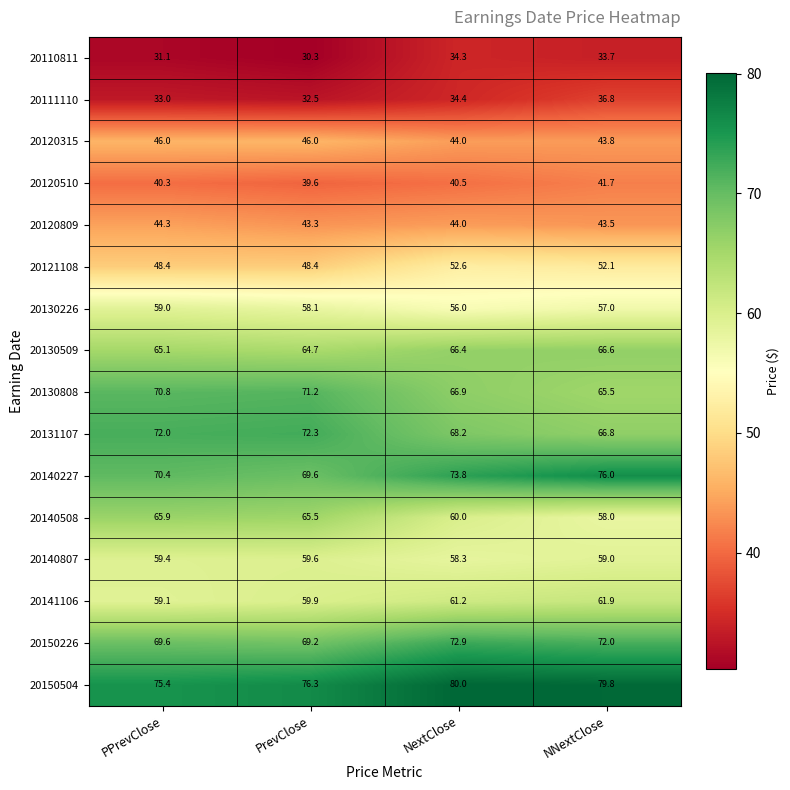

What is the total value across all series at PrevClose?

906.5